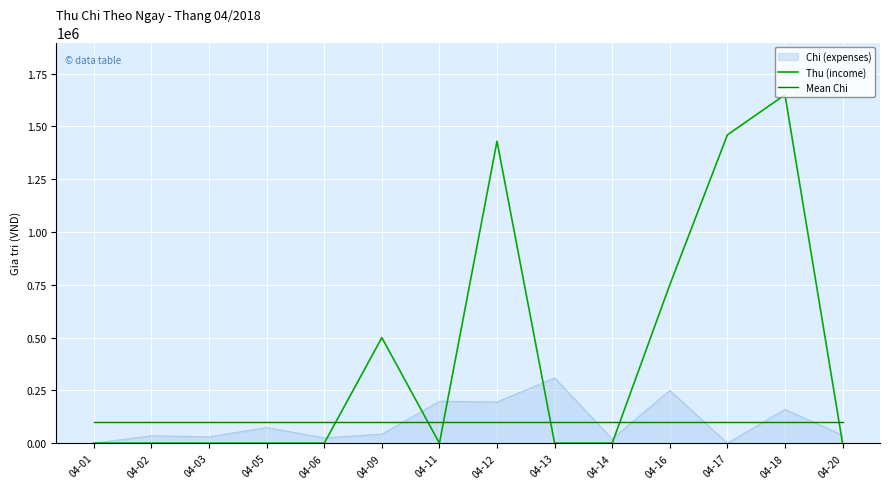

The value of Thu (income) at 04-05 is -963043.8. True or false?

False